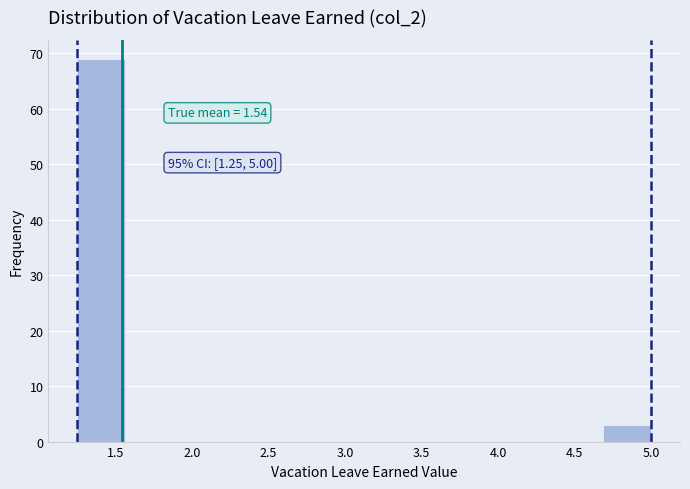

Over which range of the x-axis is the bar tallest?

1.25 to 1.55